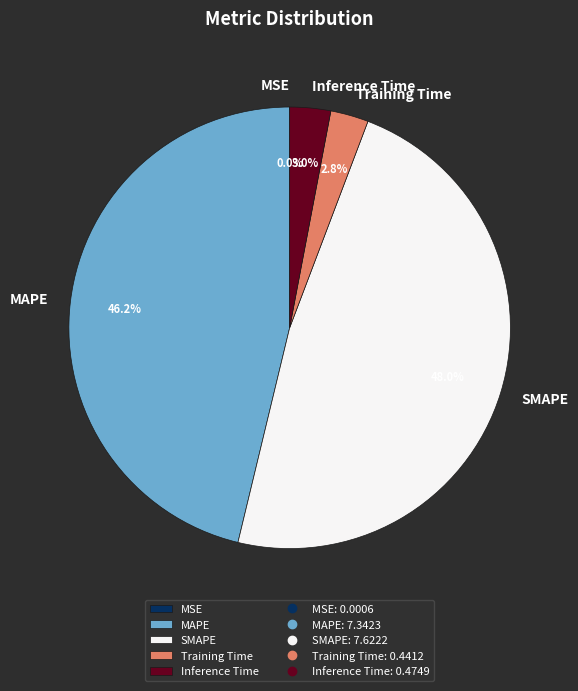

What is the total percentage of MAPE and Training Time?

49.0%